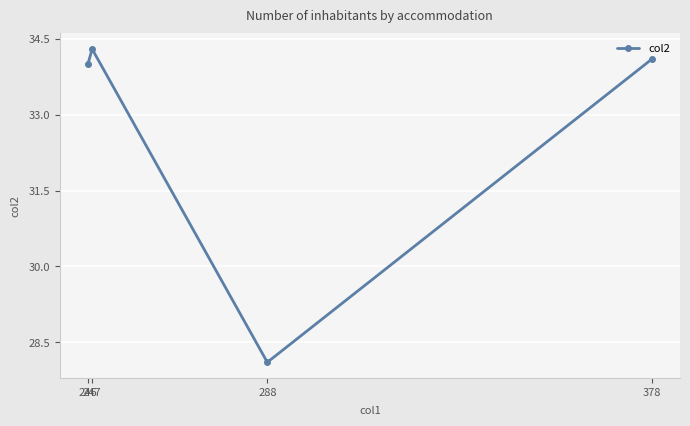

Which category has the highest value across all series?

247